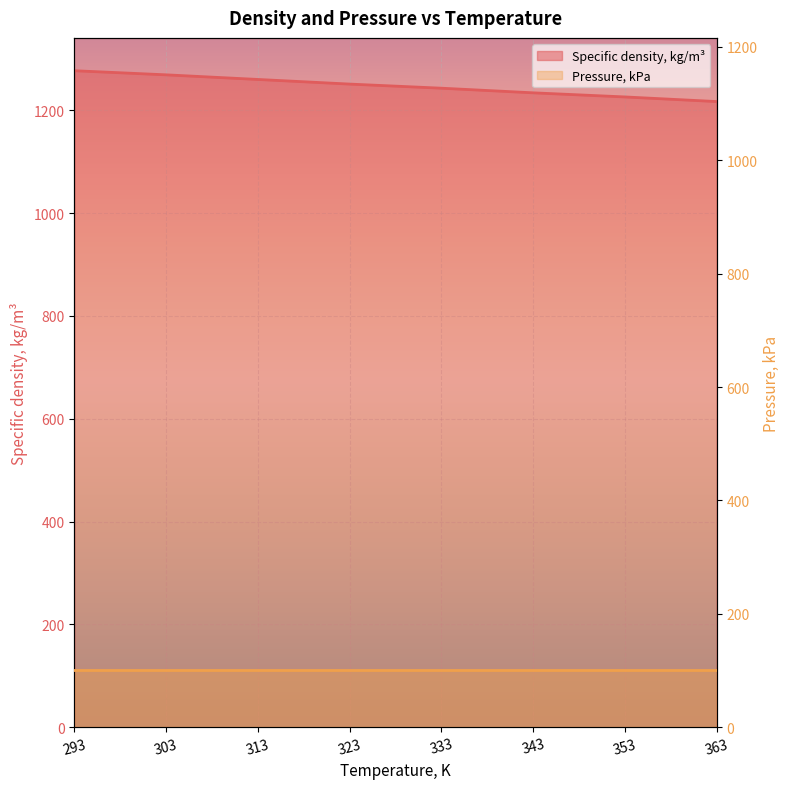

Rank the categories by value from highest to lowest.

293, 303, 313, 323, 333, 343, 353, 363